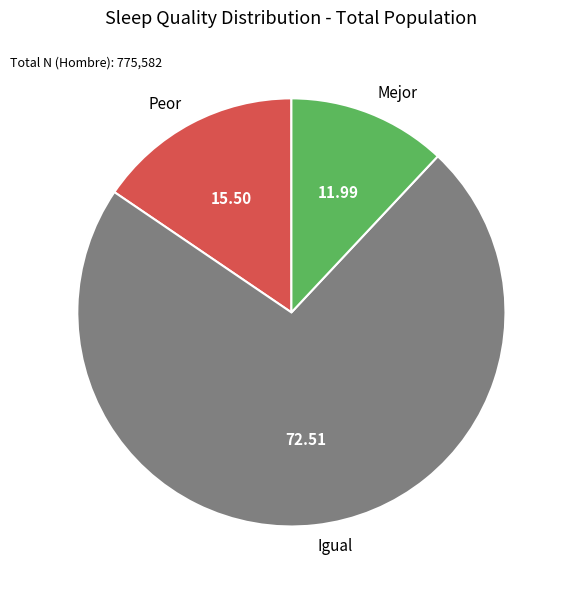

Does Igual account for over 50% of the chart?

Yes